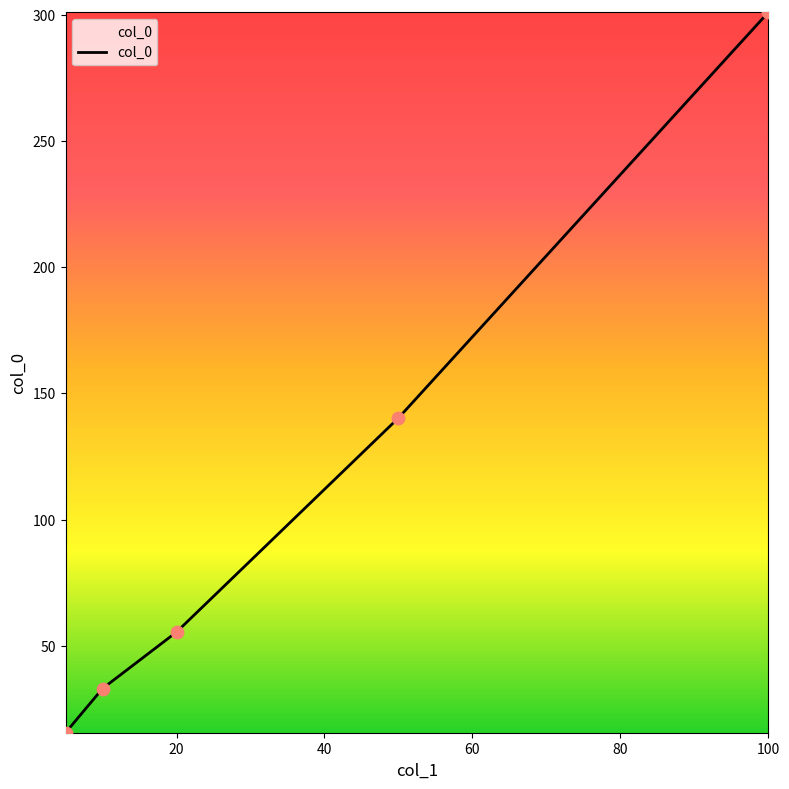

What is the difference between the maximum and second lowest values?

268.0